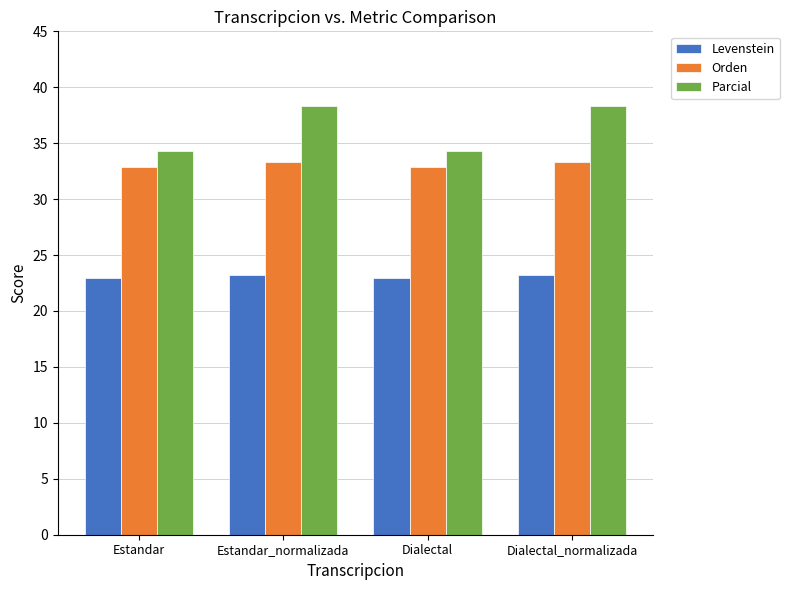

What are all the series names shown in the legend?

Levenstein, Orden, Parcial